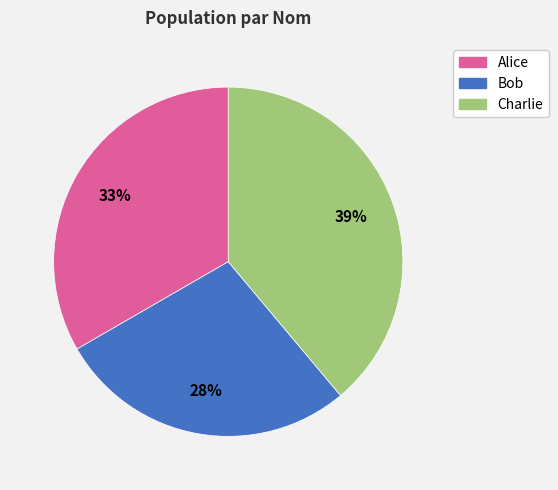

Combined, do Alice and Bob account for over 50%?

Yes